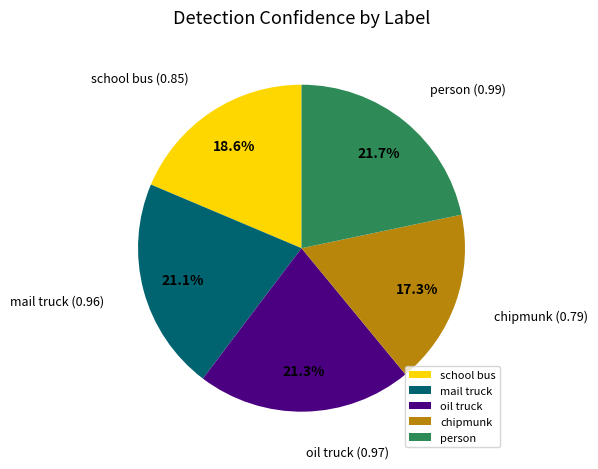

What percentage is the school bus slice, to the nearest percent?

19%